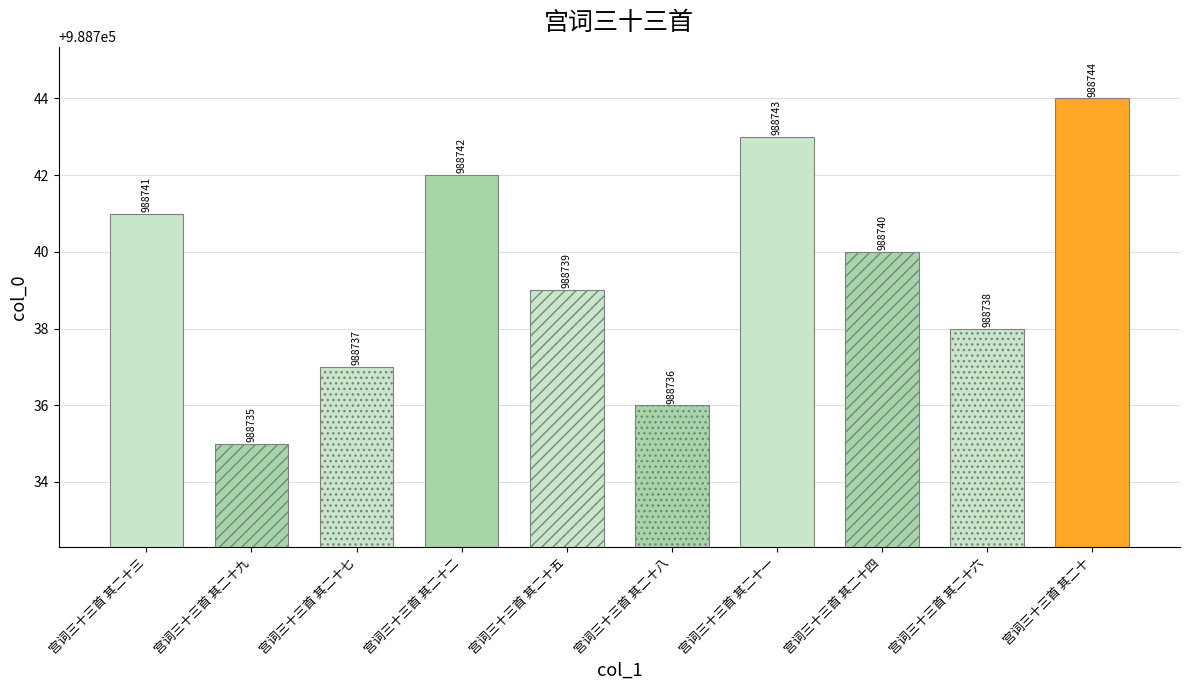

Where does the data first go above 988740?

宫词三十三首 其二十三